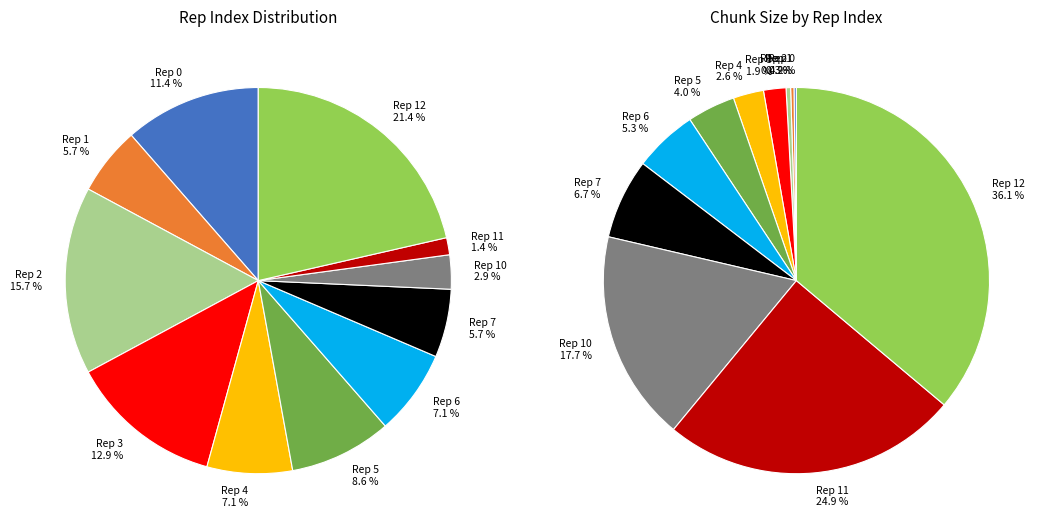

Is it true that 7 is 6% of the pie?

True